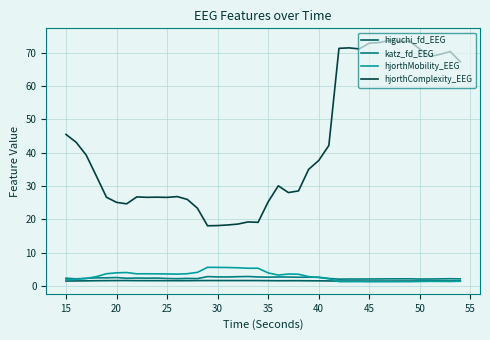

At how many categories does at least one series exceed 6?

40